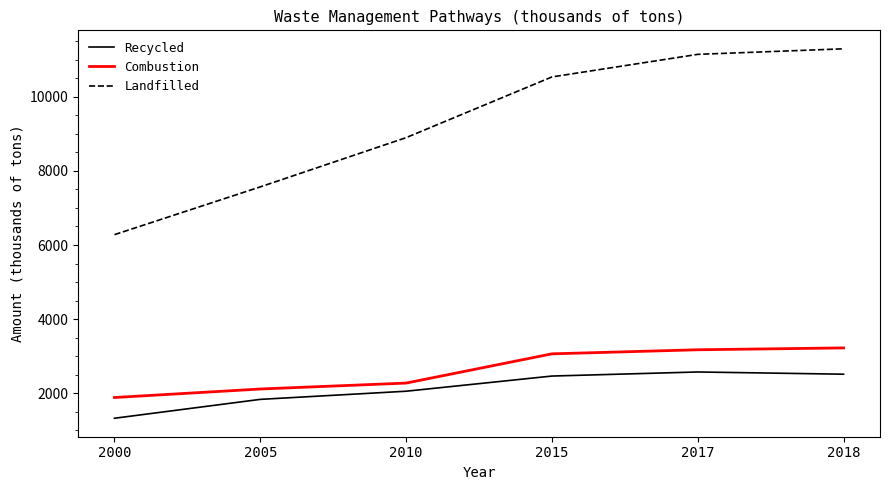

At which label is Landfilled closest to 8790?

2010